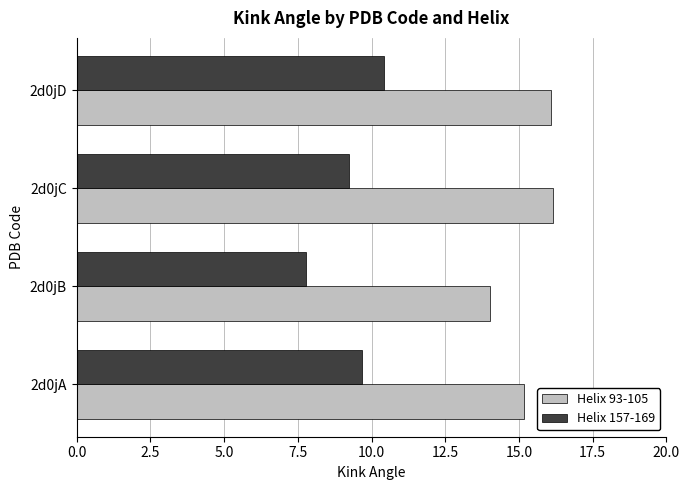

How many data points does each series have?

4